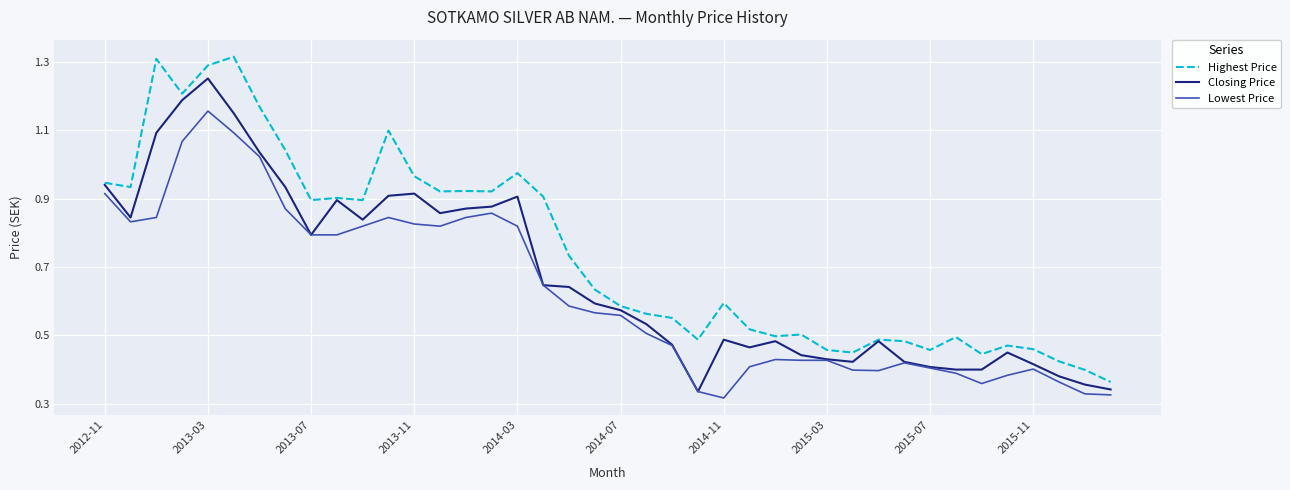

Which series has the largest total across all categories?

Highest Price